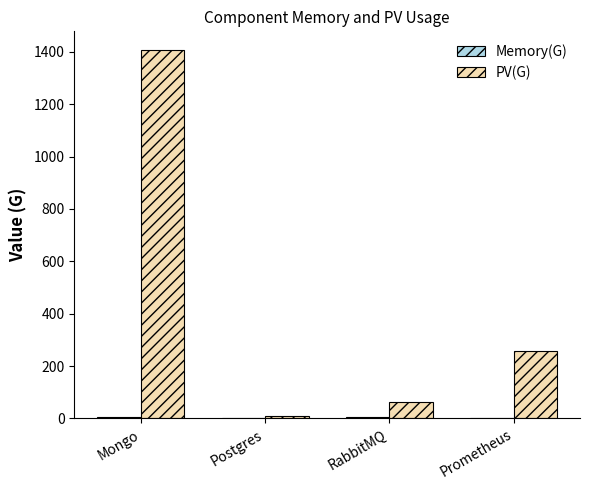

At which category is the sum across all series the highest?

Mongo